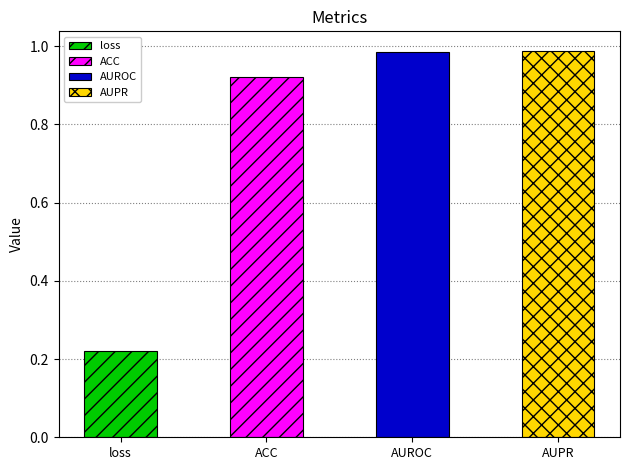

Is it true that the value at AUROC is 1.0?

True